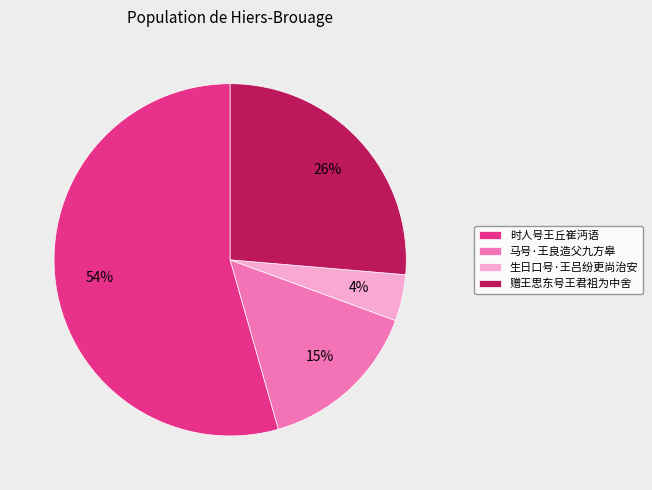

To the nearest percent, what is the difference between the 生日口号·王吕纷更尚治安 and 马号·王良造父九方皋 slice percentages?

11%